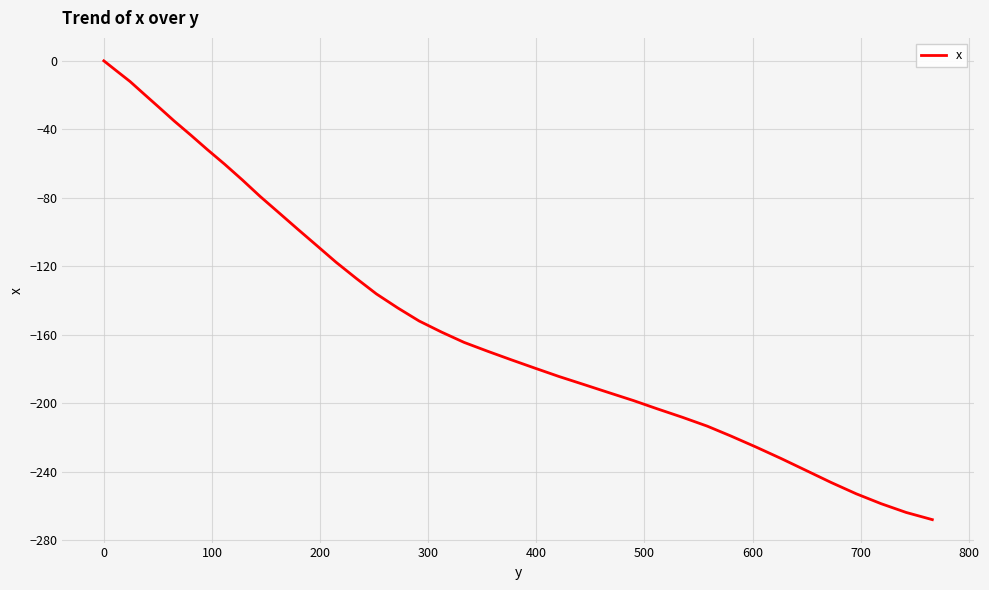

Reading left to right, what are all the values shown in this chart?

0.0	-5.8	-12.1	-19.4	-27.2	-35.2	-43.3	-51.7	-60.4	-69.6	-79.2	-88.8	-98.5	-108.0	-117.6	-127.0	-136.1	-144.3	-151.9	-158.4	-164.4	-169.6	-174.6	-179.5	-184.3	-189.0	-193.7	-198.4	-203.2	-208.1	-213.3	-219.1	-225.5	-232.2	-239.2	-246.2	-252.8	-258.6	-263.7	-267.9